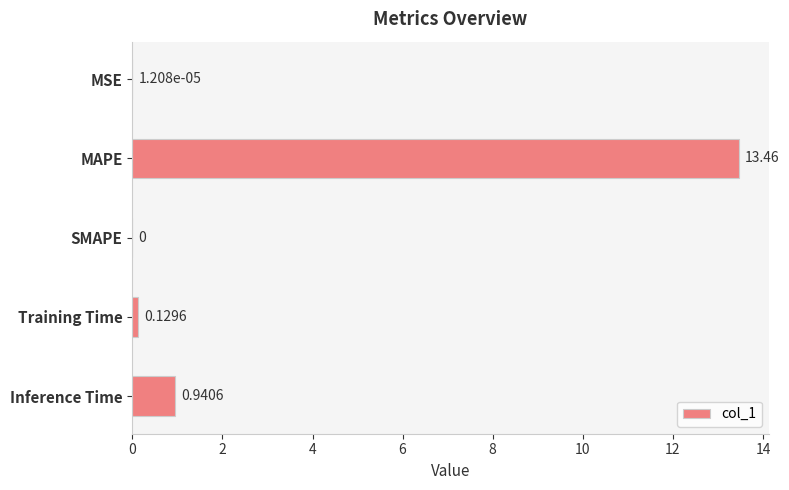

What is the change in value from MSE to Inference Time?

+0.9